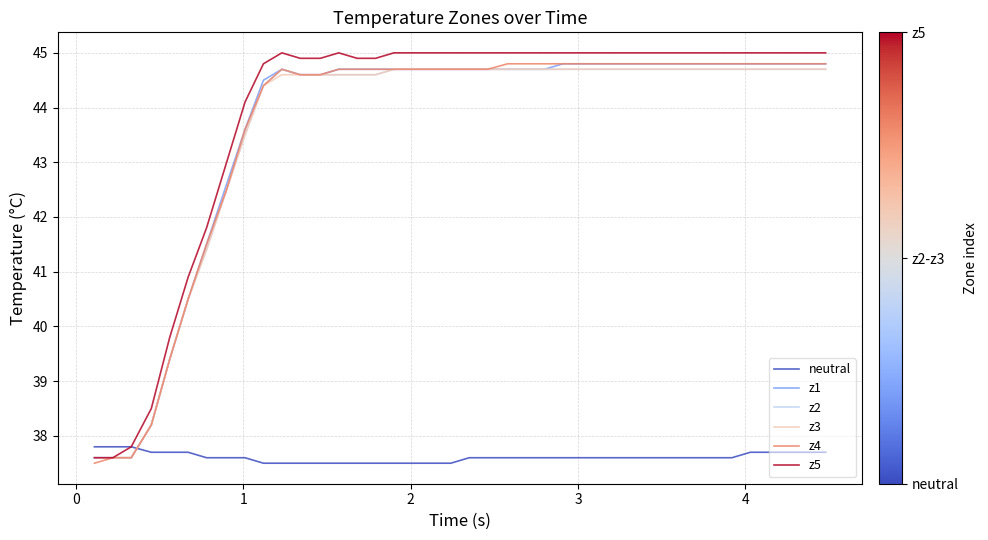

How many times do neutral and z4 cross each other?

1